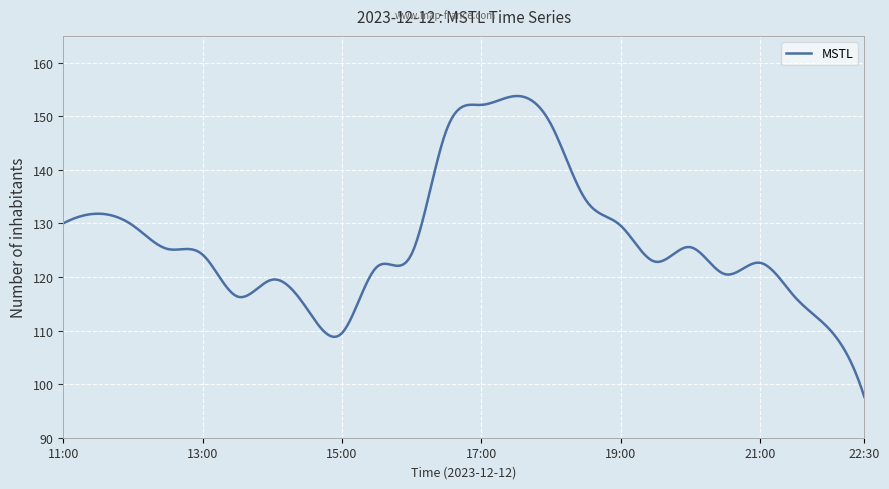

What is the minimum value shown in the chart?

97.6